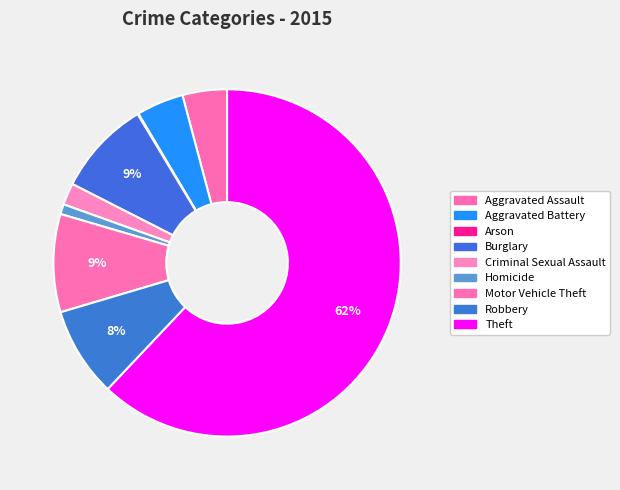

Rank the categories by value from lowest to highest.

Arson, Homicide, Criminal Sexual Assault, Aggravated Assault, Aggravated Battery, Robbery, Burglary, Motor Vehicle Theft, Theft